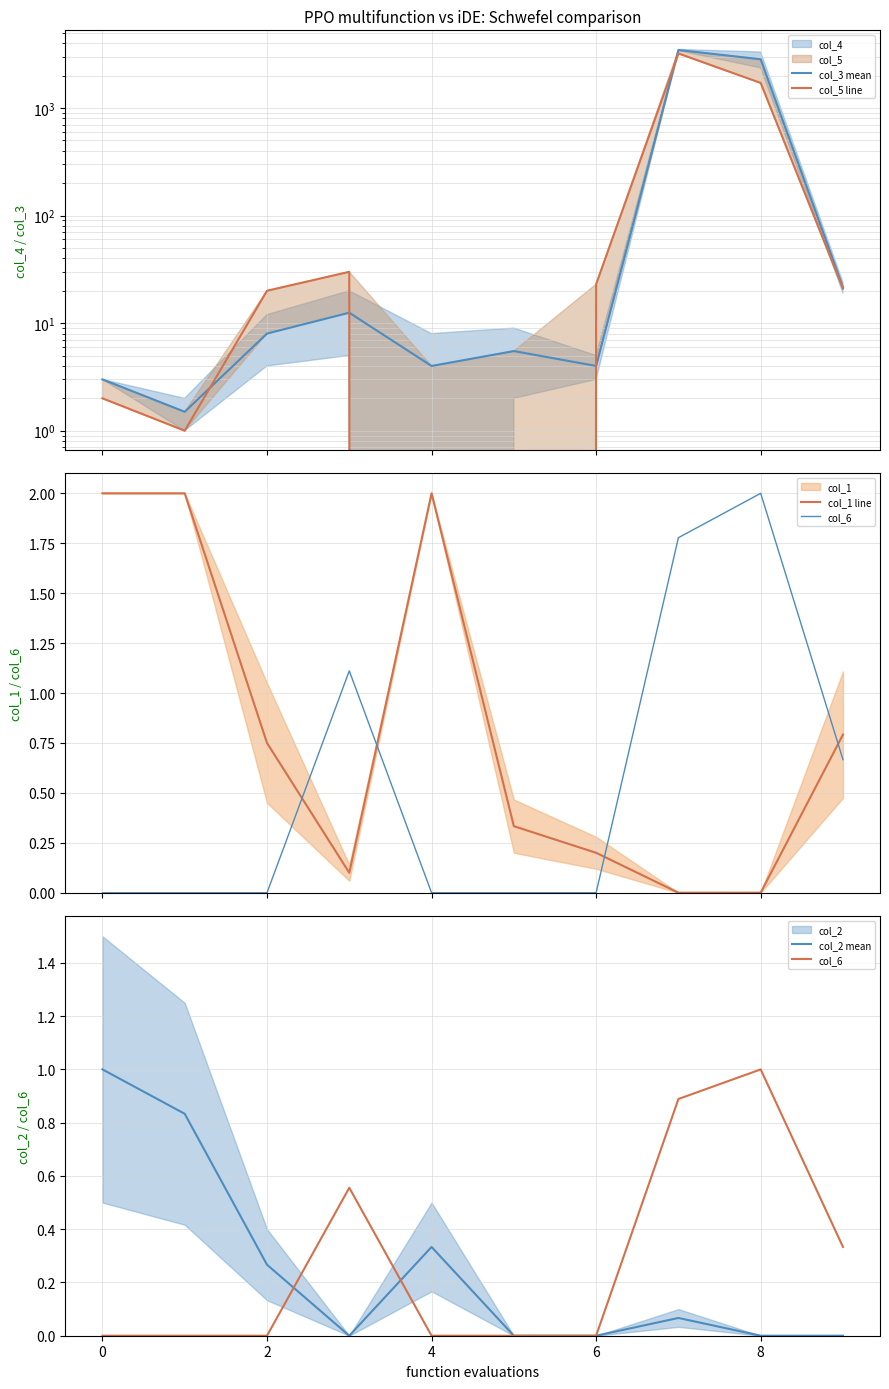

Which has a higher value, 10 or 4?

4